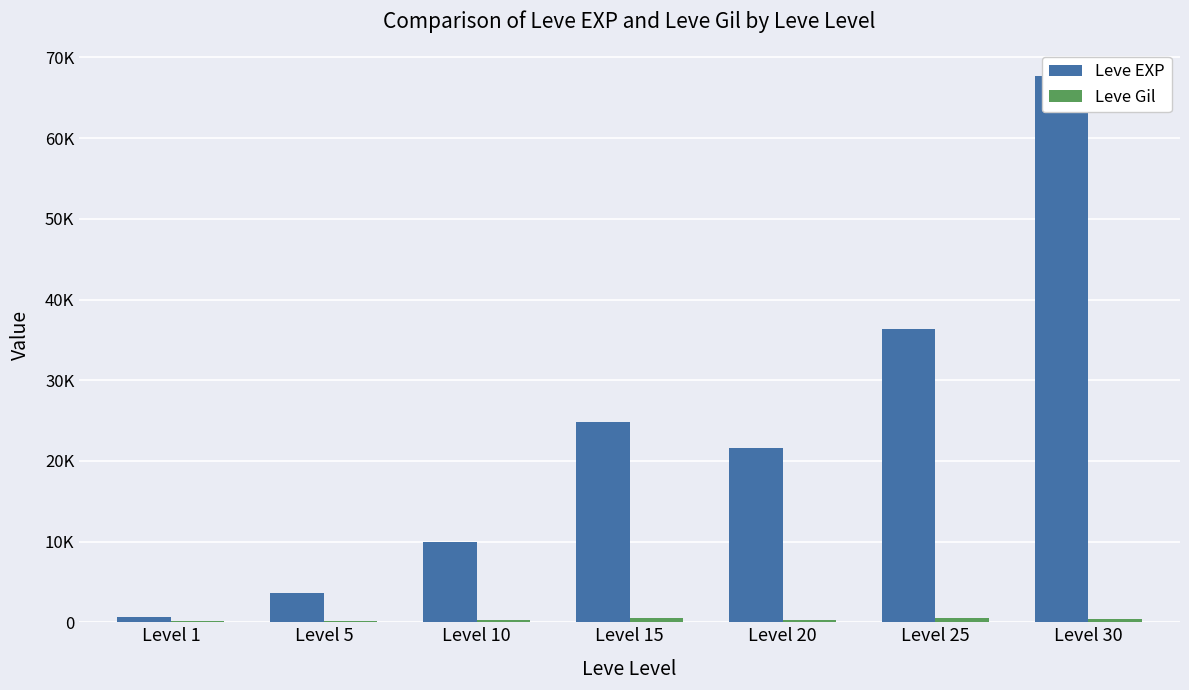

What is the approximate value of Leve EXP at Level 5?

3600